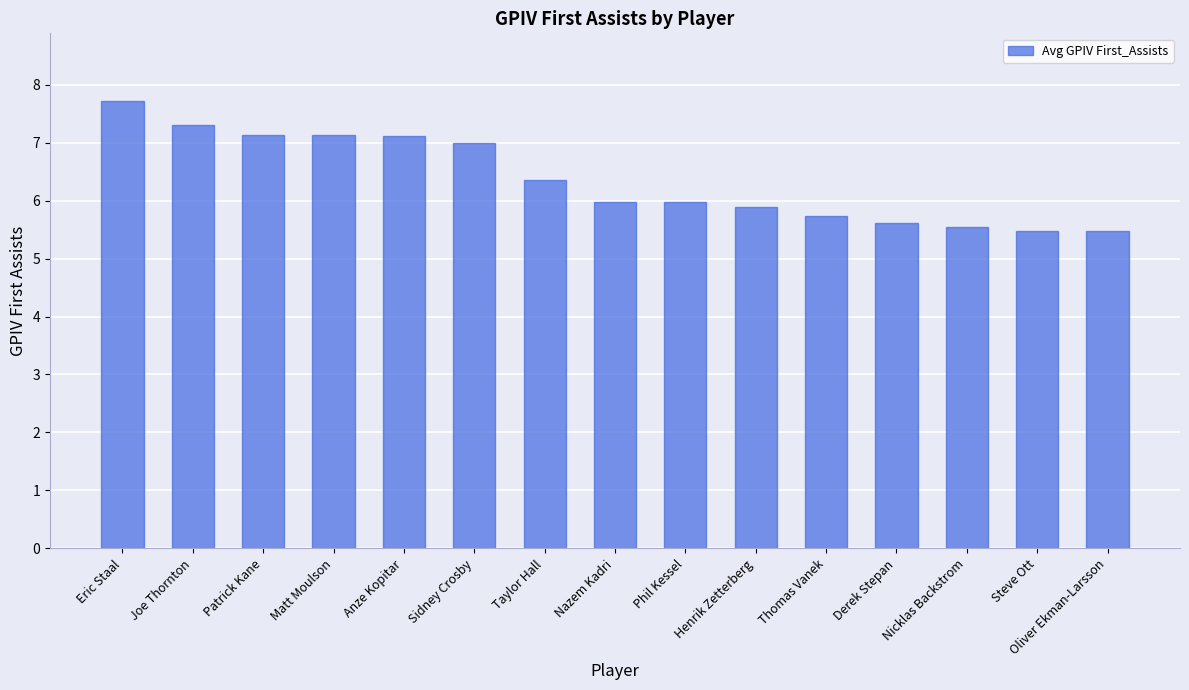

What is the greatest value displayed?

7.7